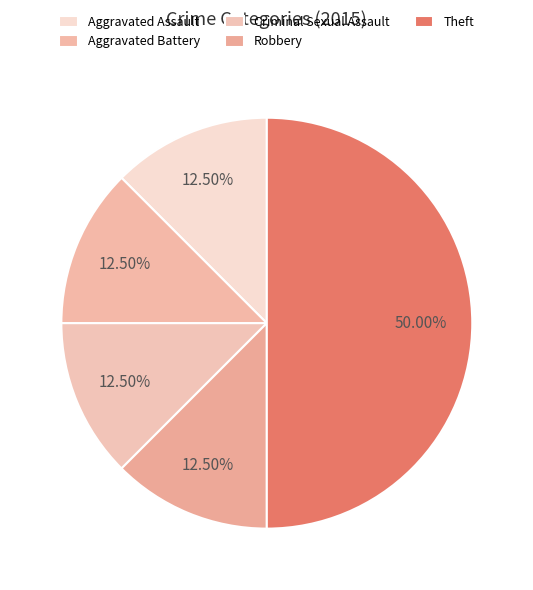

What percentage is the Criminal Sexual Assault slice, to the nearest percent?

12%